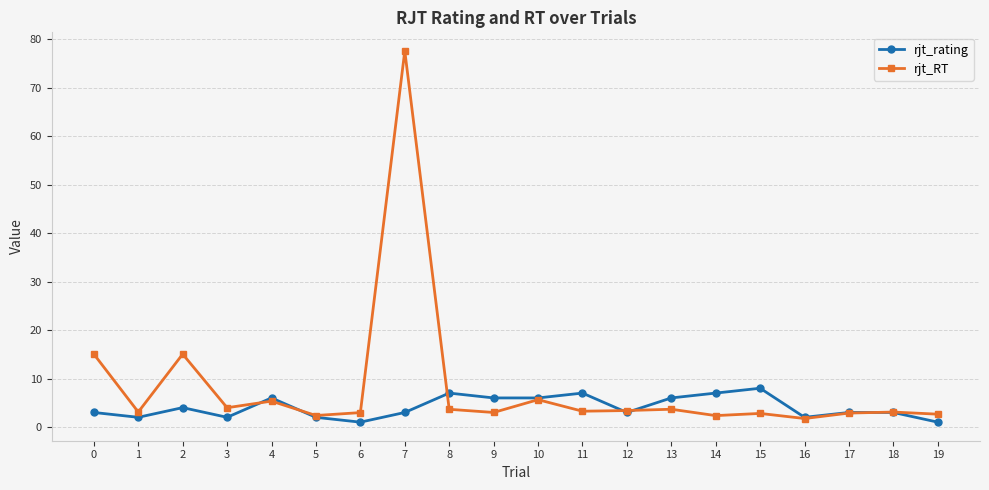

How many lines are shown in the chart?

2